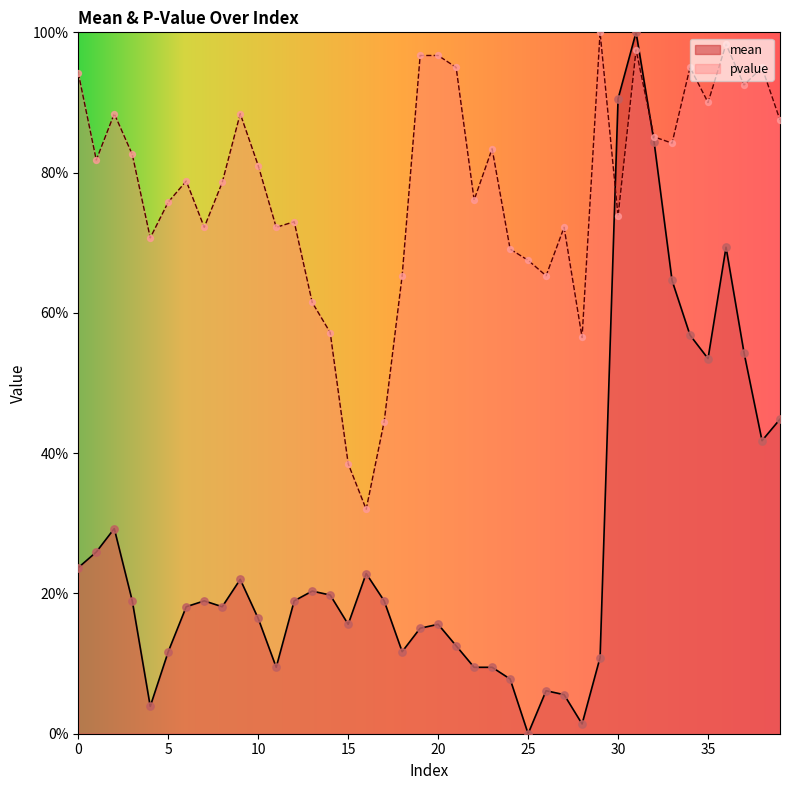

At which category is the sum across all series the highest?

31